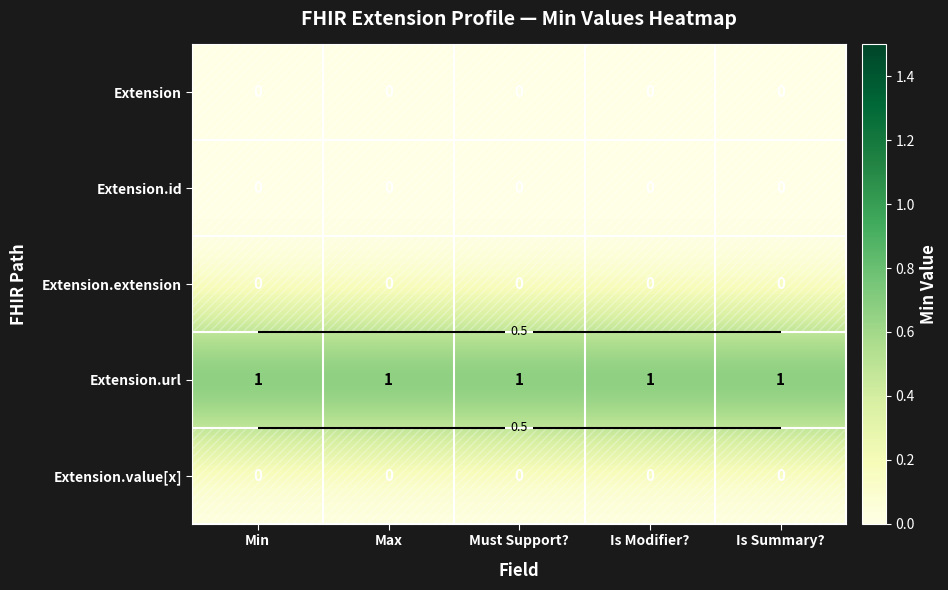

Between Max and Is Summary?, which series saw the biggest shift?

Extension